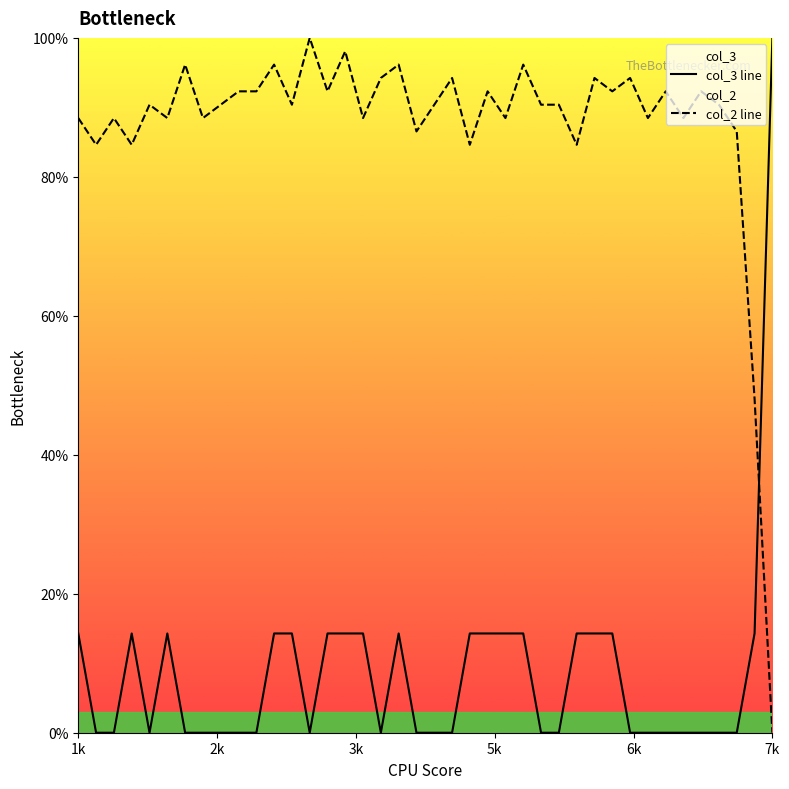

Is this an area chart (filled region under the line)?

No